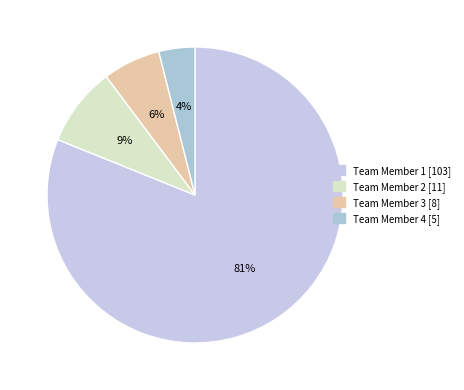

What is the change in value from Team Member 1 to Team Member 2?

-92